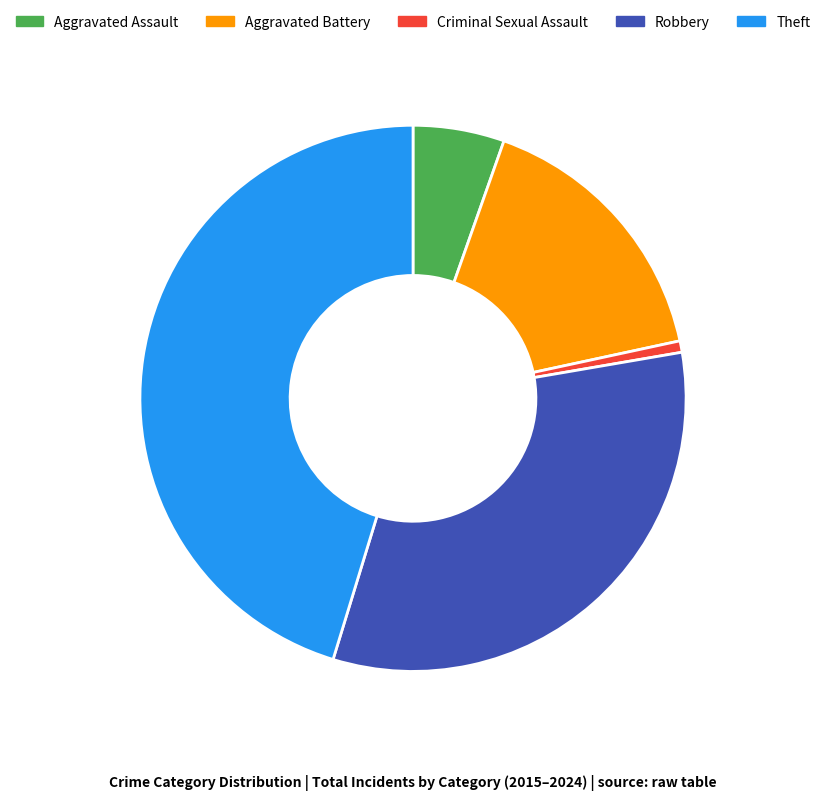

Count the number of slices in the pie.

5